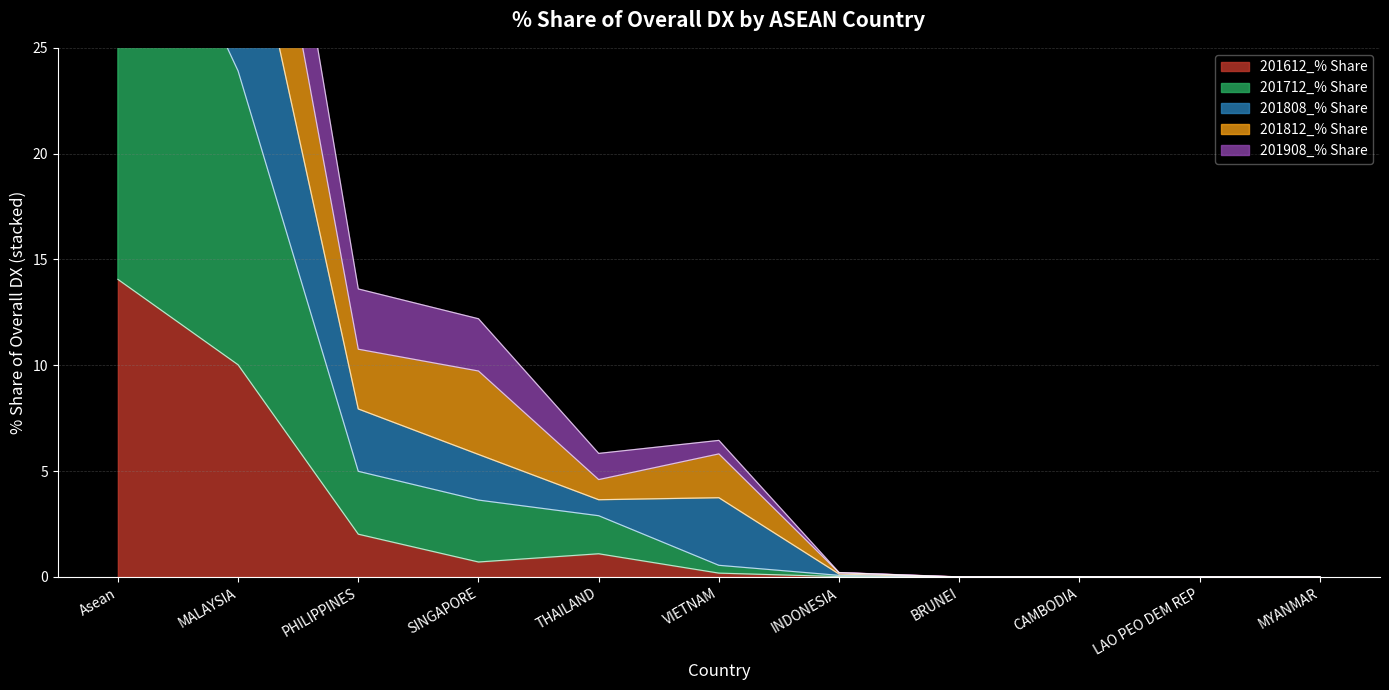

Rank the series at MYANMAR from highest to lowest value.

201612_% Share, 201712_% Share, 201808_% Share, 201812_% Share